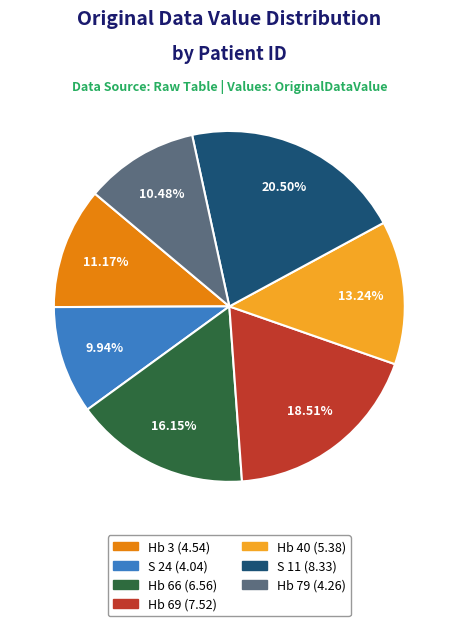

Does any single category account for the majority?

No